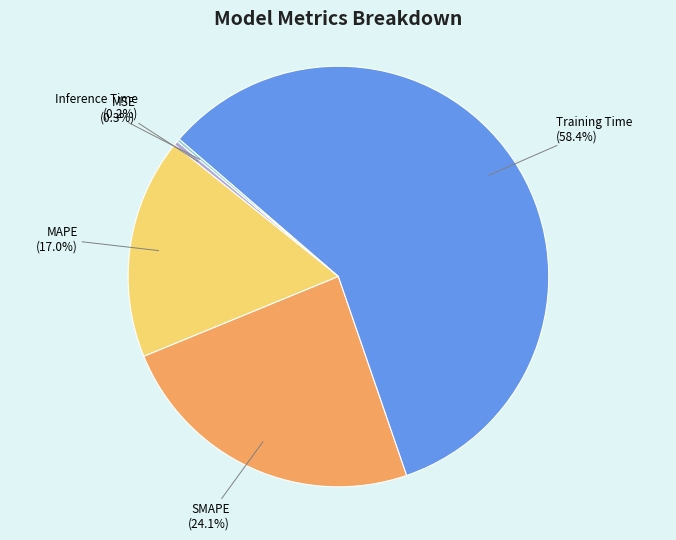

What is the largest slice in the pie chart?

Training Time